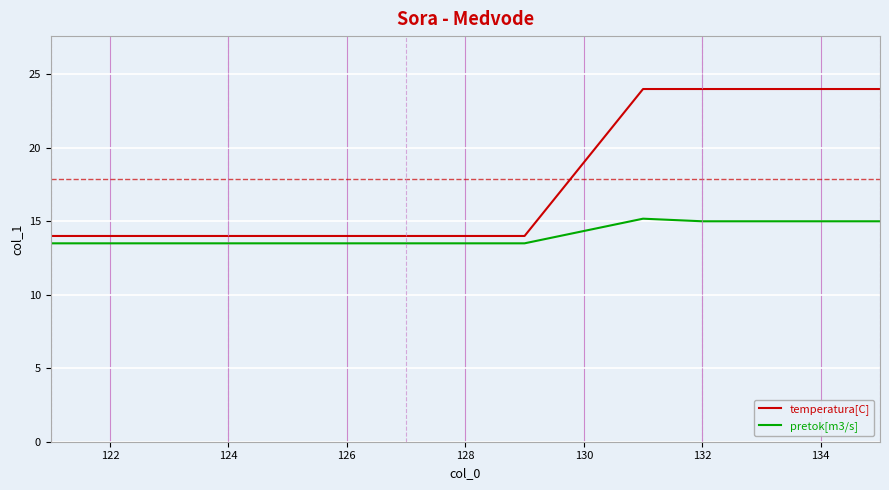

How many lines are shown in the chart?

2